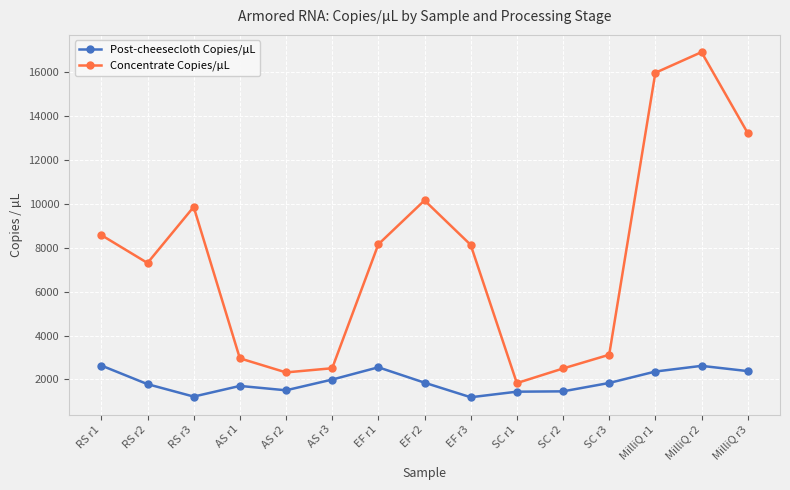

At how many categories does at least one series exceed 2011?

14